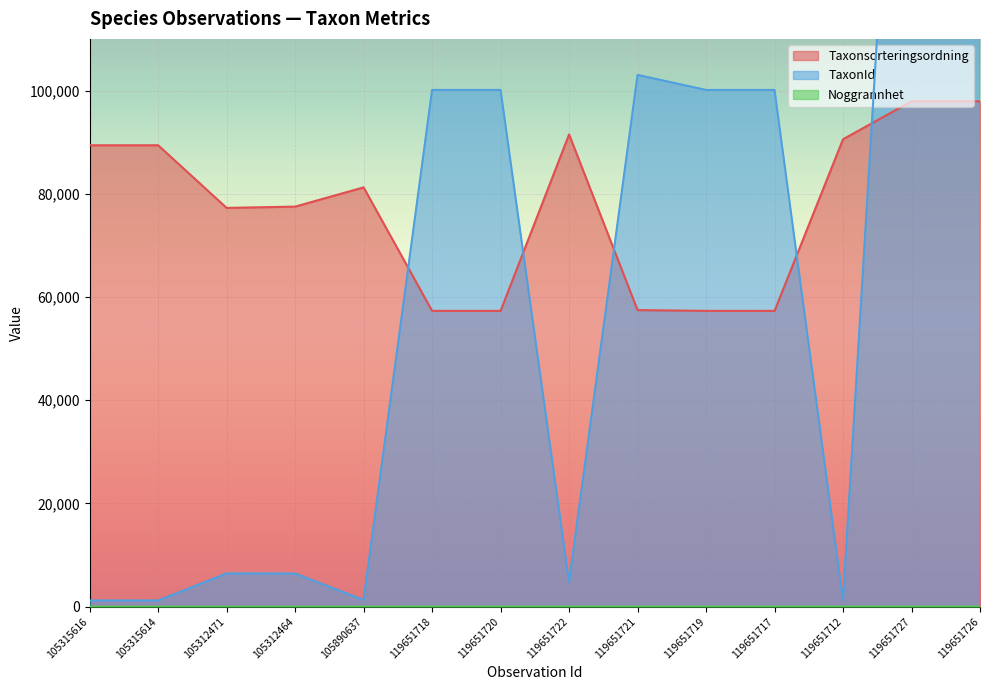

Between which two adjacent categories do Taxonsorteringsordning and TaxonId first intersect?

105890637 and 119651718